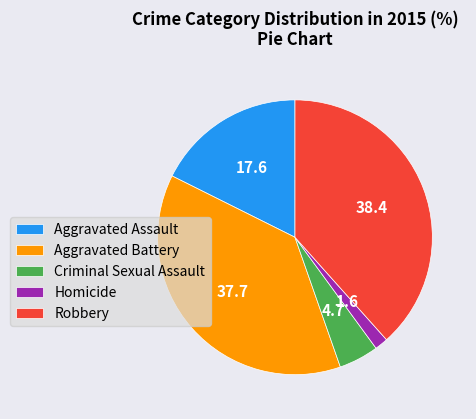

Do Criminal Sexual Assault and Aggravated Battery together represent more than half of the pie?

No